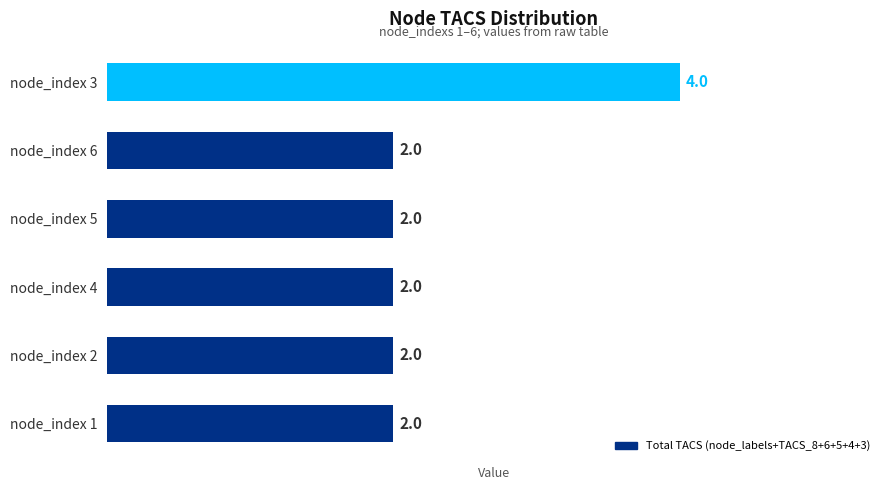

What is the sum of the values at node_index 1 and node_index 4?

4